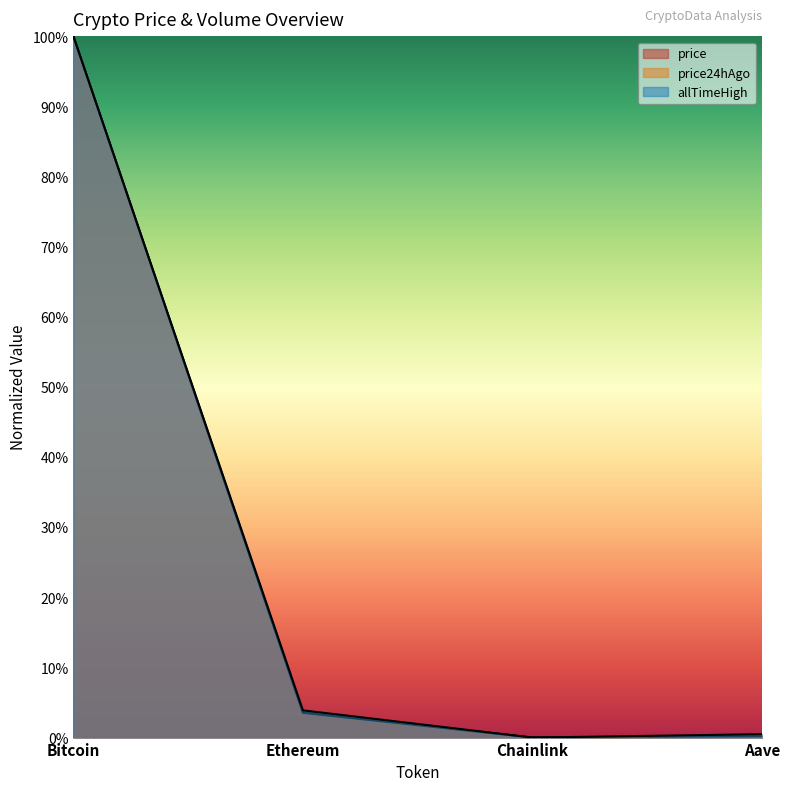

The price24hAgo series shows 0.6 at Bitcoin. True or false?

False